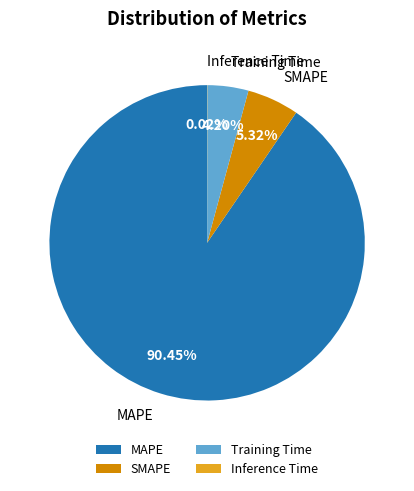

Is the sum of Training Time and MAPE greater than half?

Yes